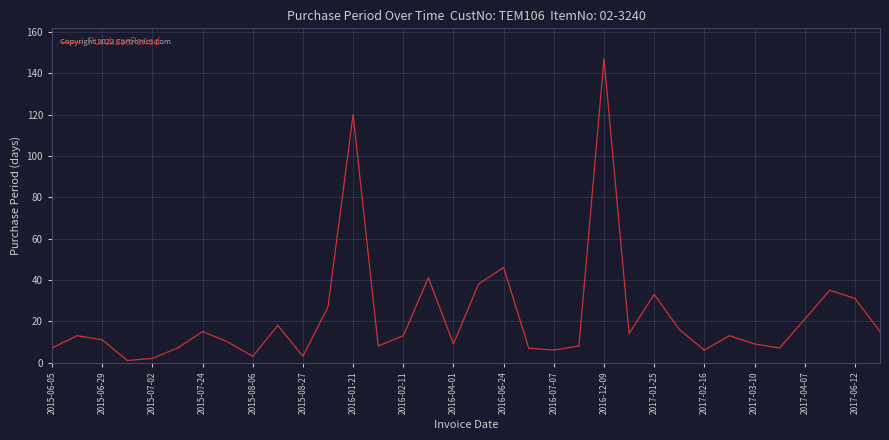

How many series are shown in this chart?

1